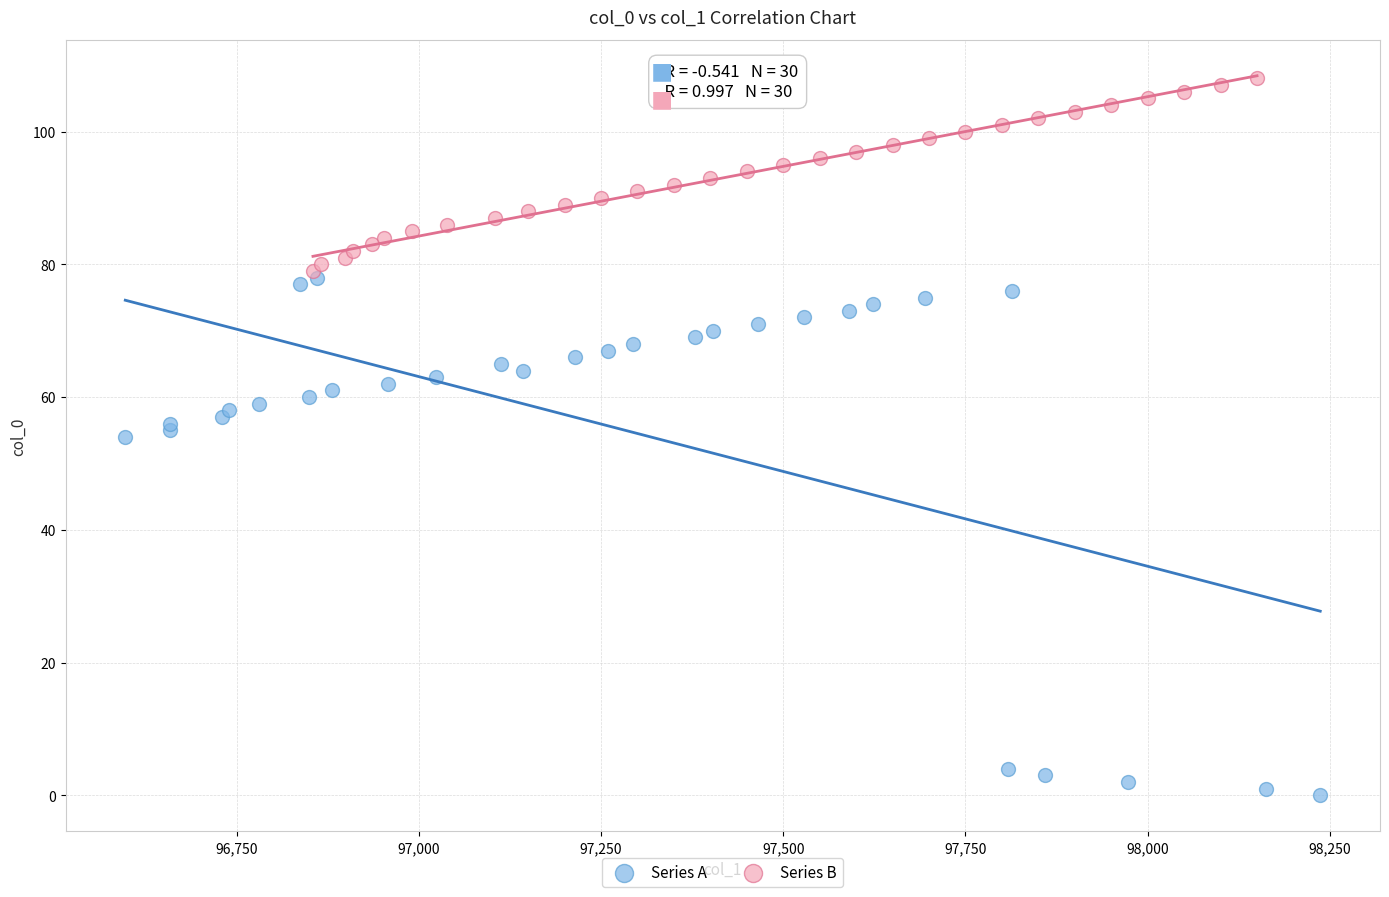

Which series reaches the maximum Y coordinate?

Series B